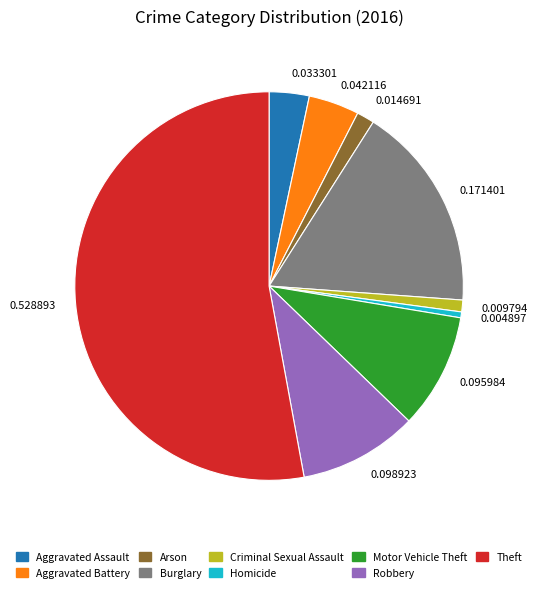

Combined, do Homicide and Criminal Sexual Assault account for over 50%?

No